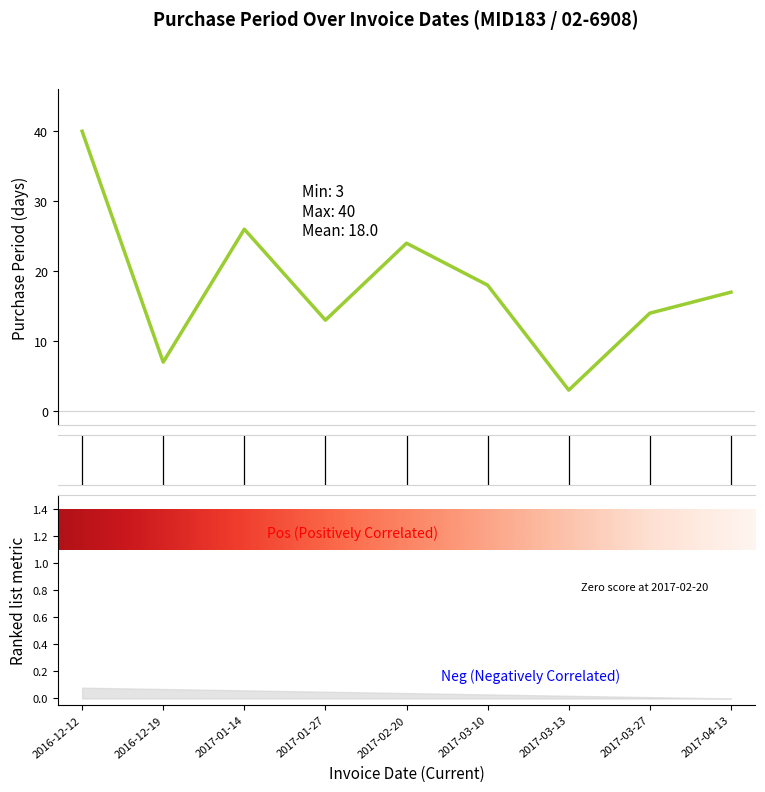

Rank the categories by value from highest to lowest.

2016-12-12, 2017-01-14, 2017-02-20, 2017-03-10, 2017-04-13, 2017-03-27, 2017-01-27, 2016-12-19, 2017-03-13